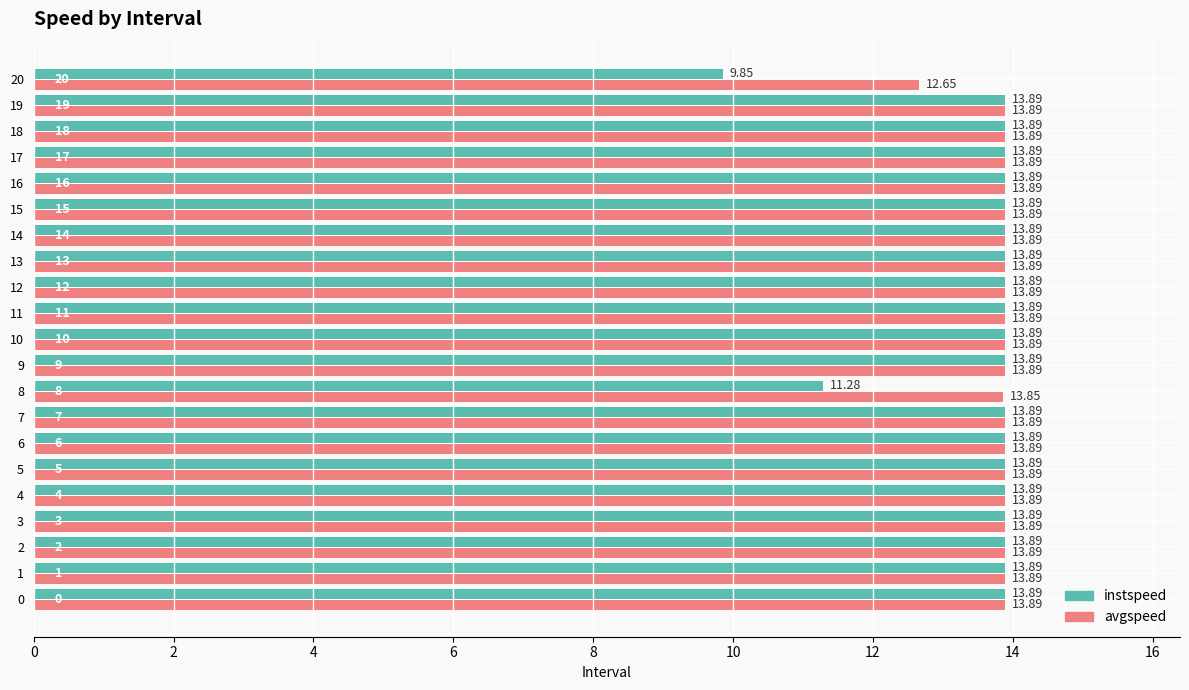

What is the difference between the maximum and second lowest values in the instspeed series?

2.6